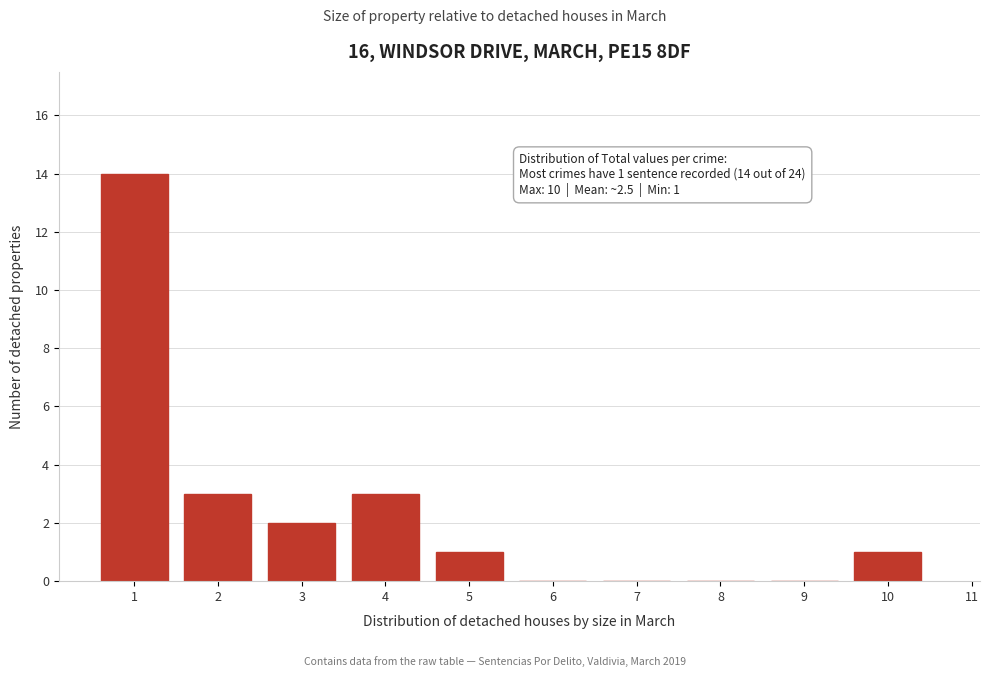

Reading left to right, list all the values displayed in this chart.

1=14	2=3	3=2	4=3	5=1	6=0	7=0	8=0	9=0	10=1